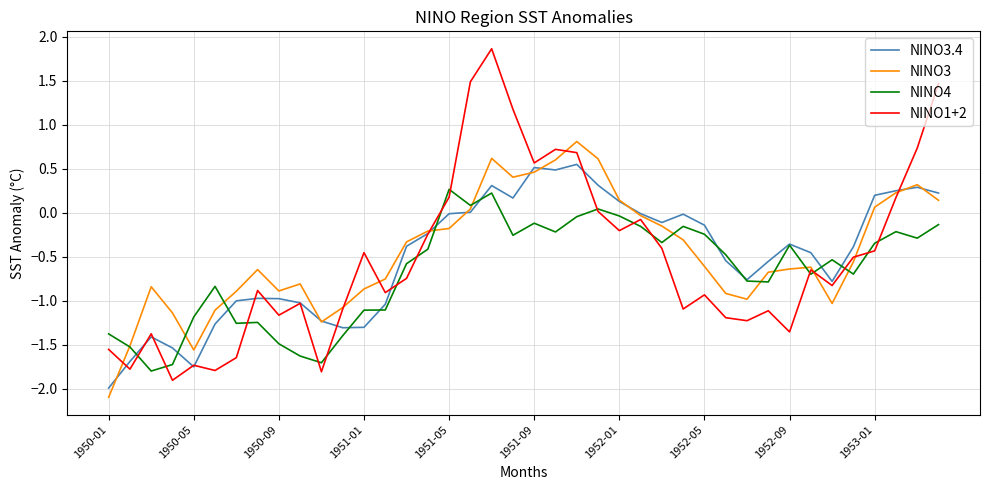

What is the maximum value shown in the chart?

1.9